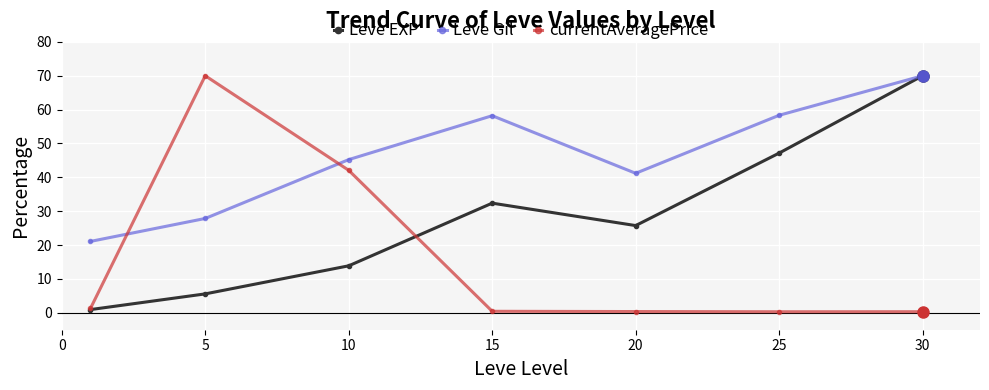

List the series in order of their overall mean, lowest first.

currentAveragePrice, Leve EXP, Leve Gil